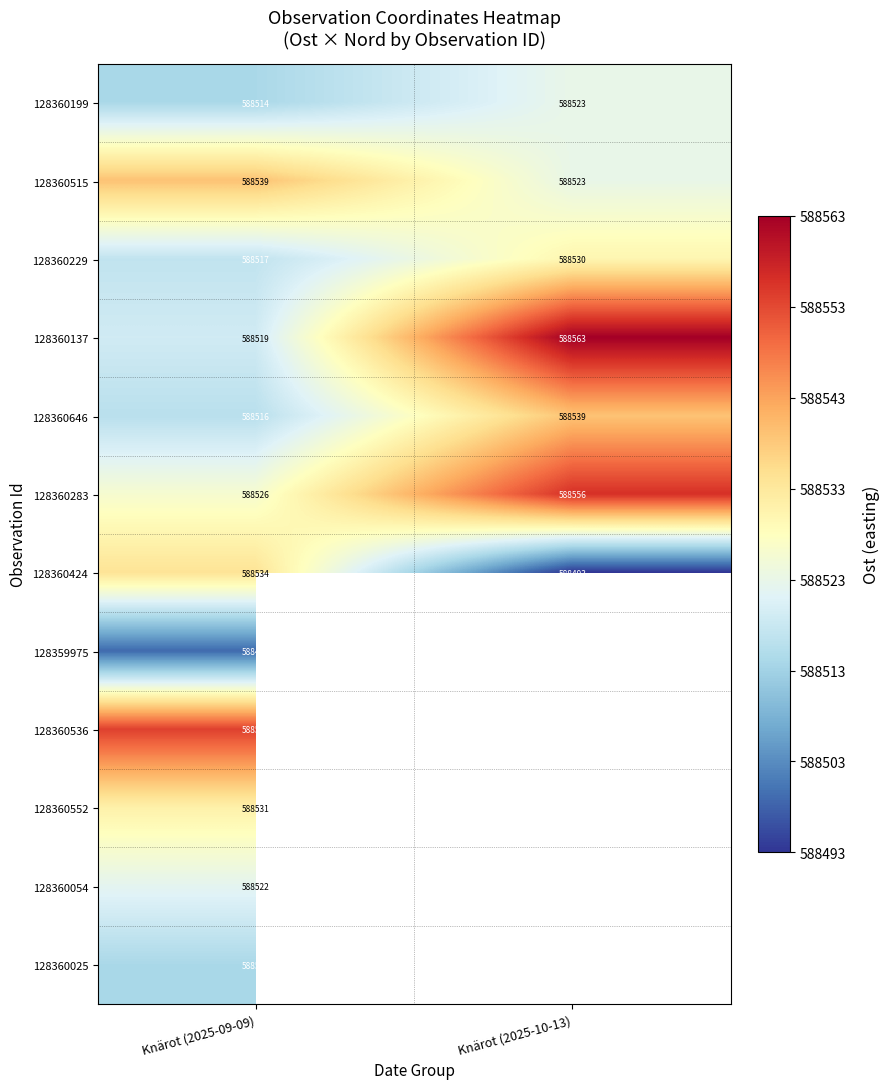

Rank the categories by 128360283 value from highest to lowest.

Knärot (2025-10-13), Knärot (2025-09-09)